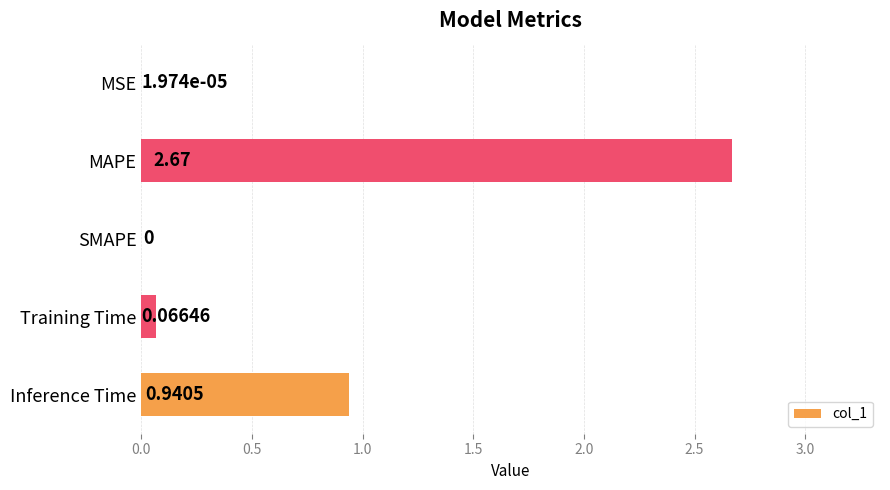

Between SMAPE and MSE, which is larger?

MSE